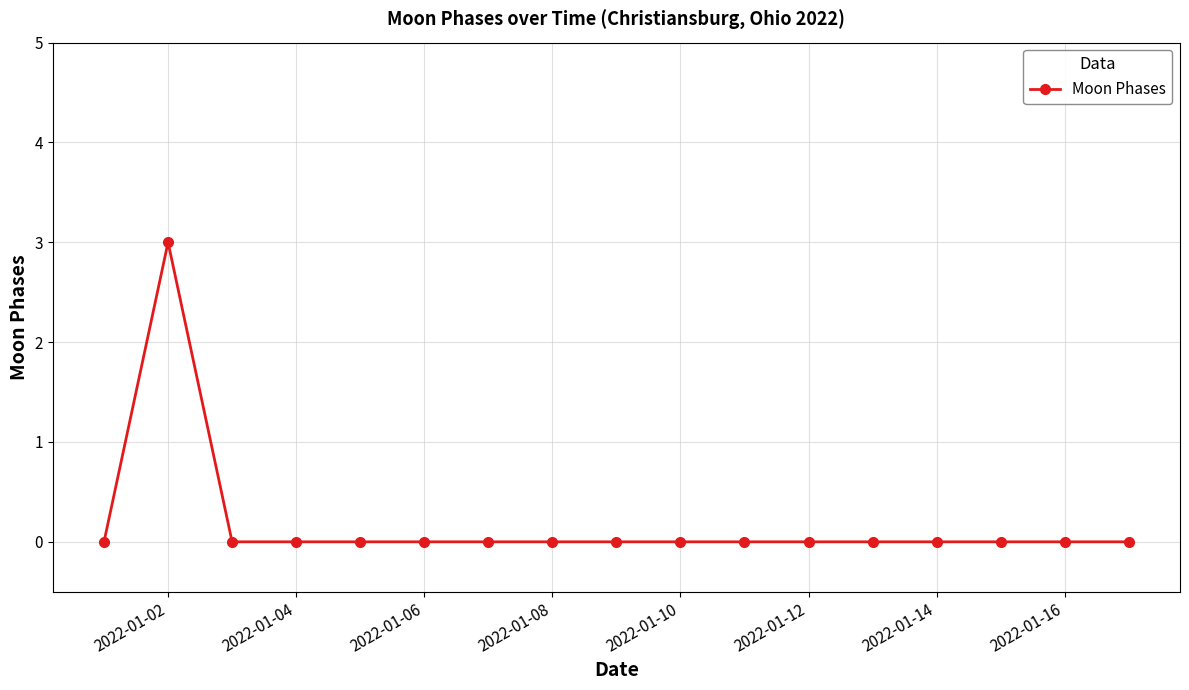

How many values are between 0 and 1?

16